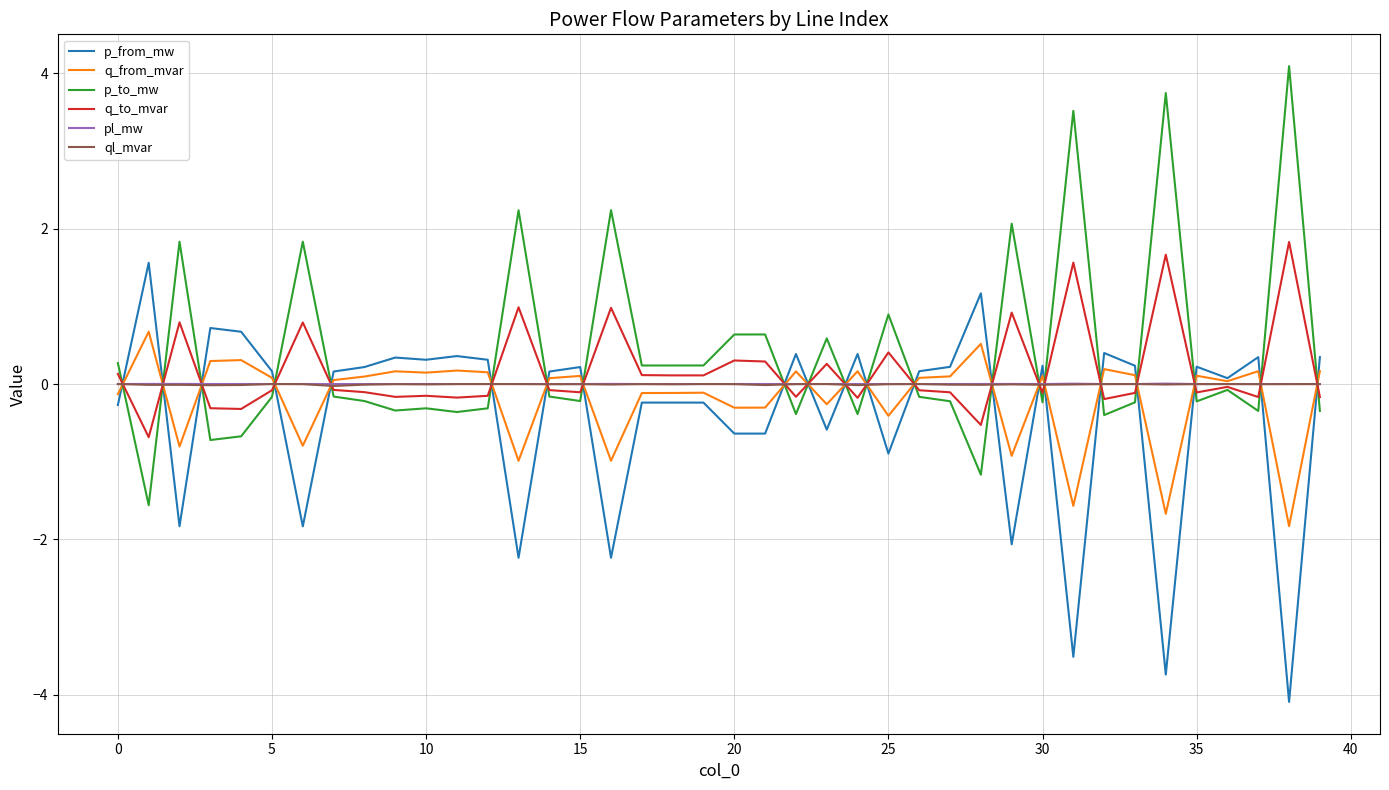

What is the greatest value displayed?

4.1